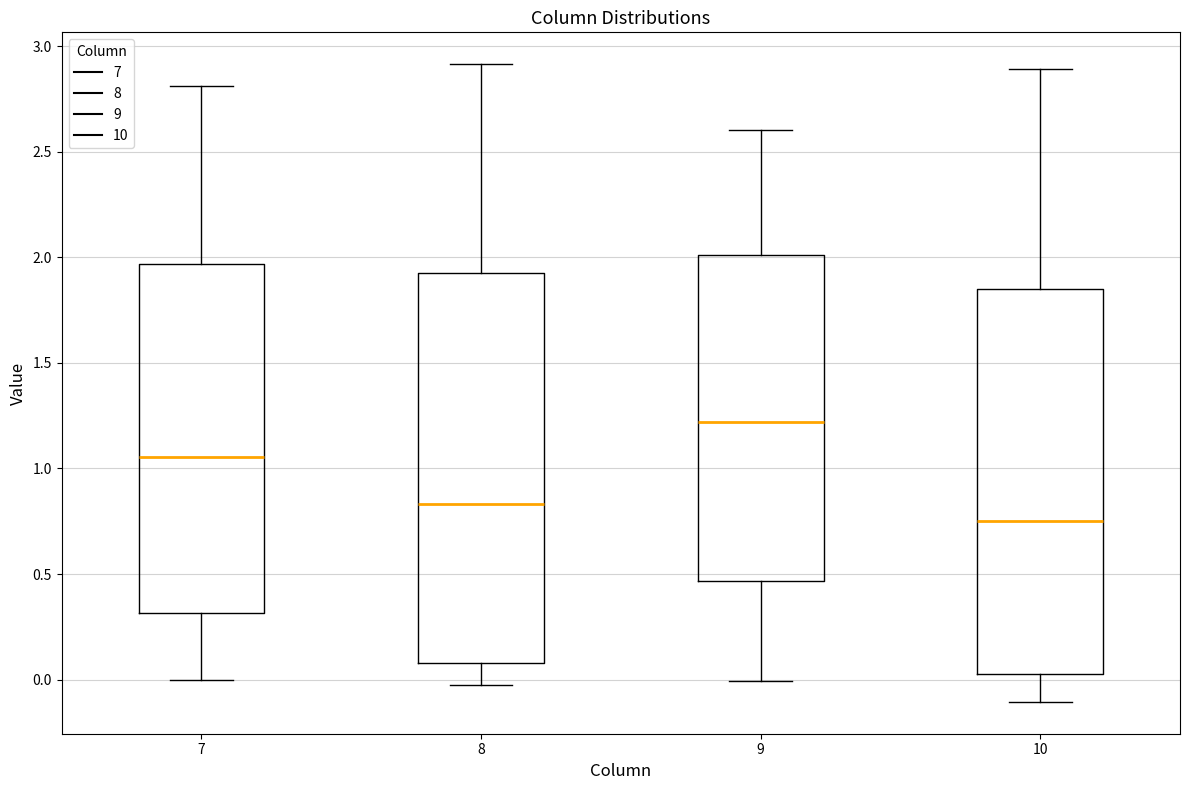

Reading left to right, read every box against the y-axis: the position of its median line, the range the box covers, and the ends of its whiskers. The values are not printed on the chart, so give them approximately, as read against the axis.

7: median 1.05, box 0.30 to 1.95, whiskers 0.00 to 2.80
8: median 0.85, box 0.10 to 1.95, whiskers 0.00 to 2.90
9: median 1.20, box 0.45 to 2.00, whiskers 0.00 to 2.60
10: median 0.75, box 0.05 to 1.85, whiskers -0.10 to 2.90